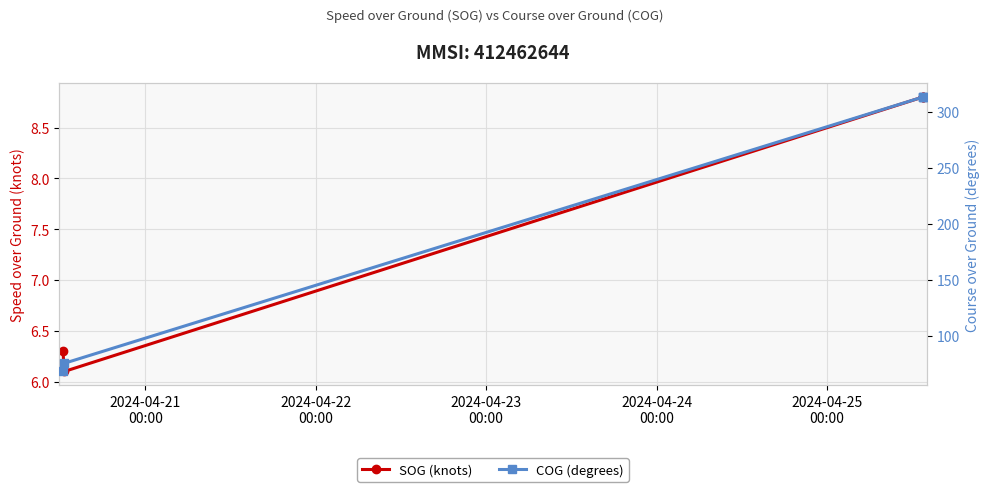

Is it true that SOG (knots) equals 5.1 at 2024-04-25
00:00?

False